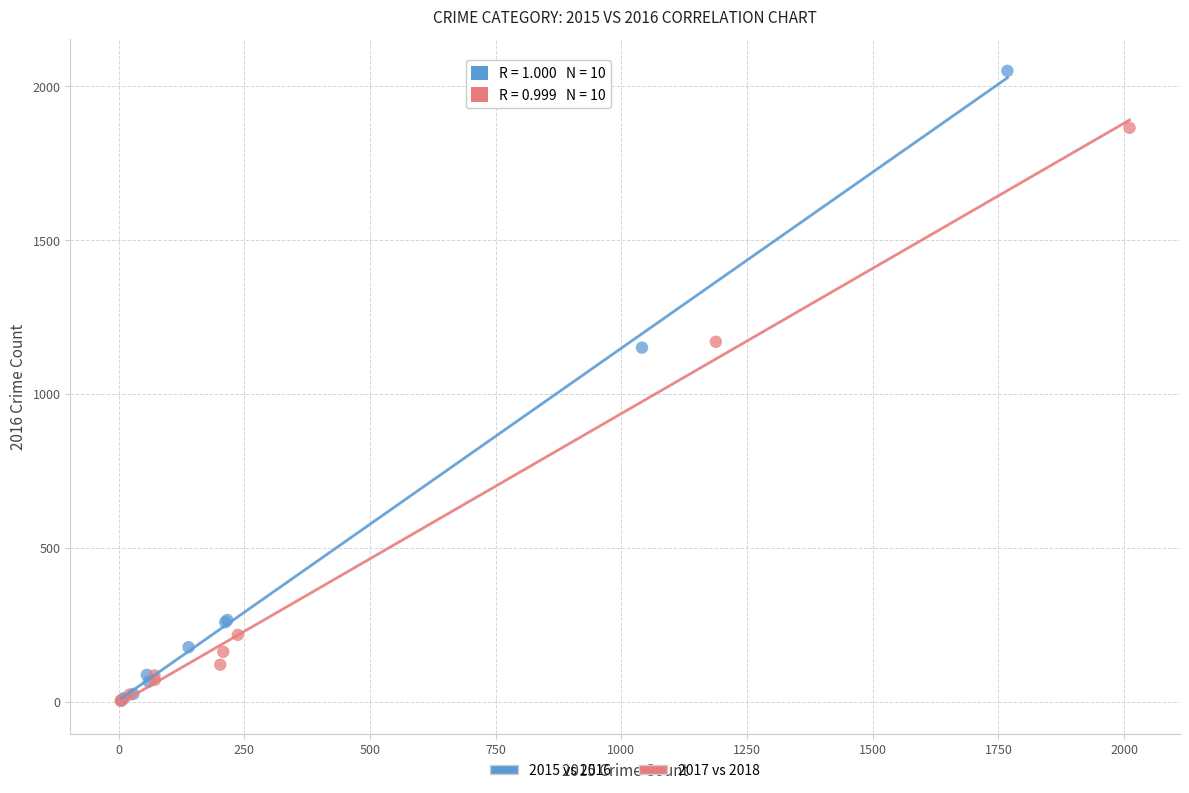

Which series reaches the maximum Y coordinate?

2015 vs 2016